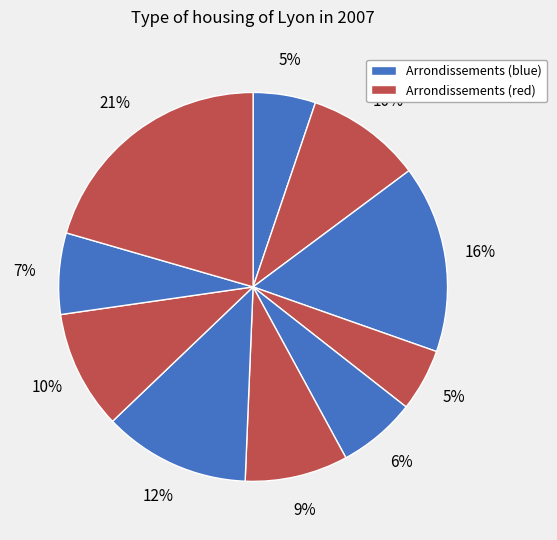

How many segments does this pie chart have?

10